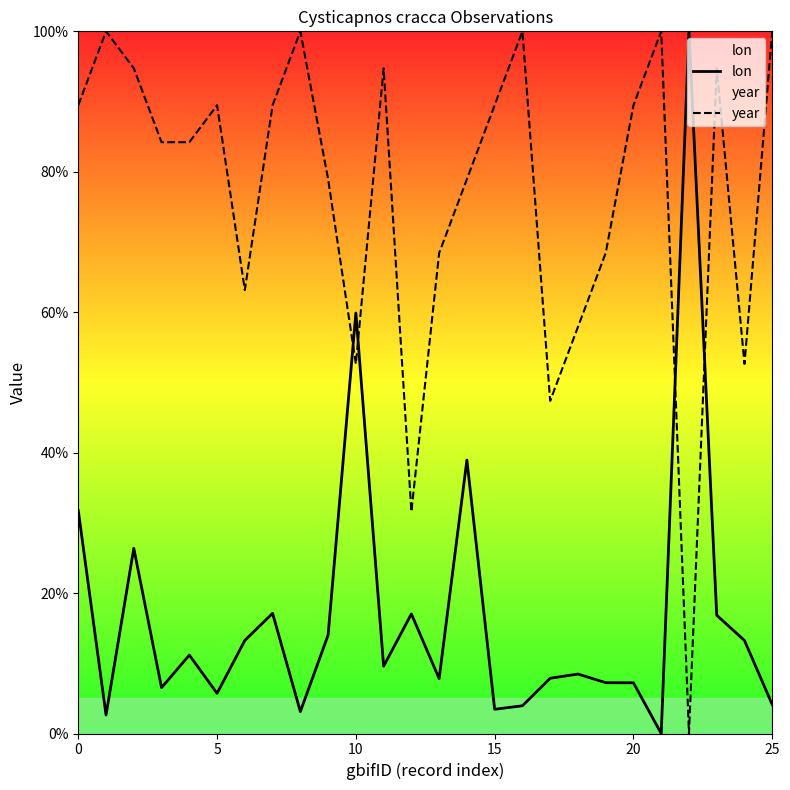

How many interior local valleys does the lon series have?

8